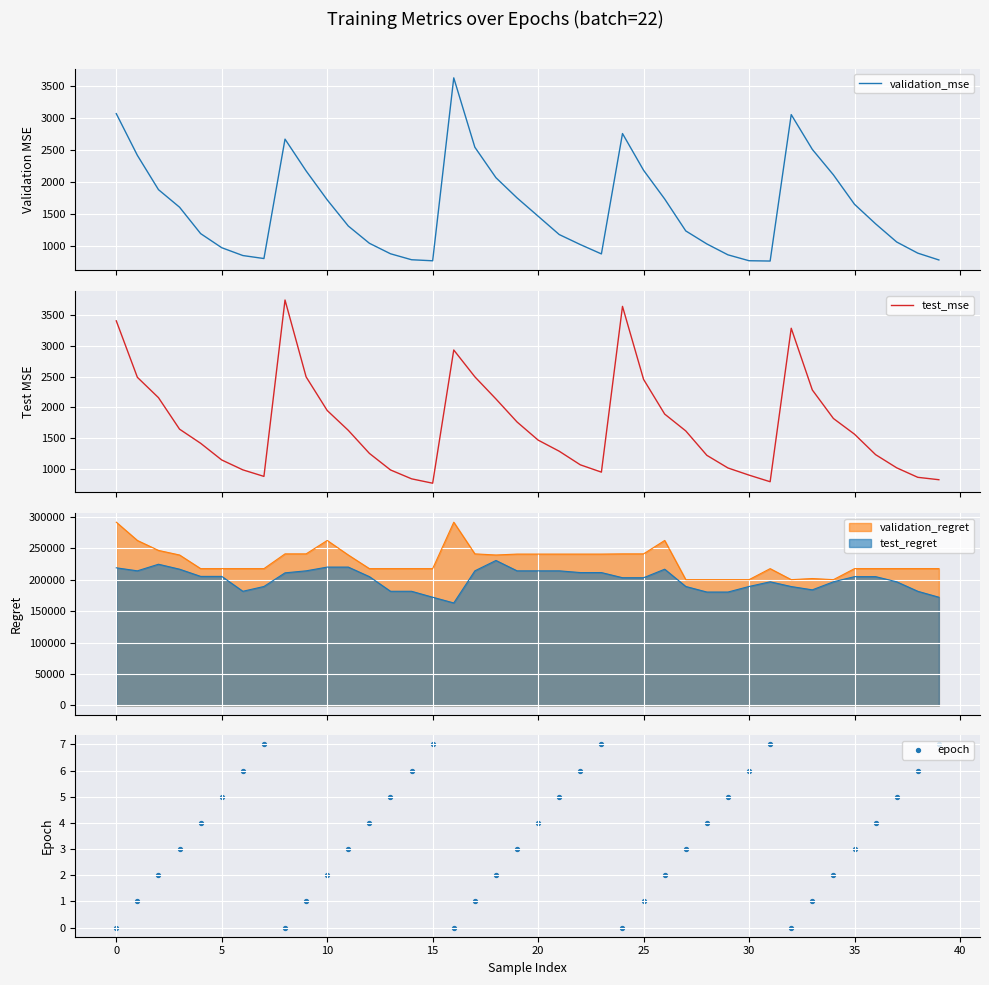

Which series has the widest spread of Y values?

test_mse